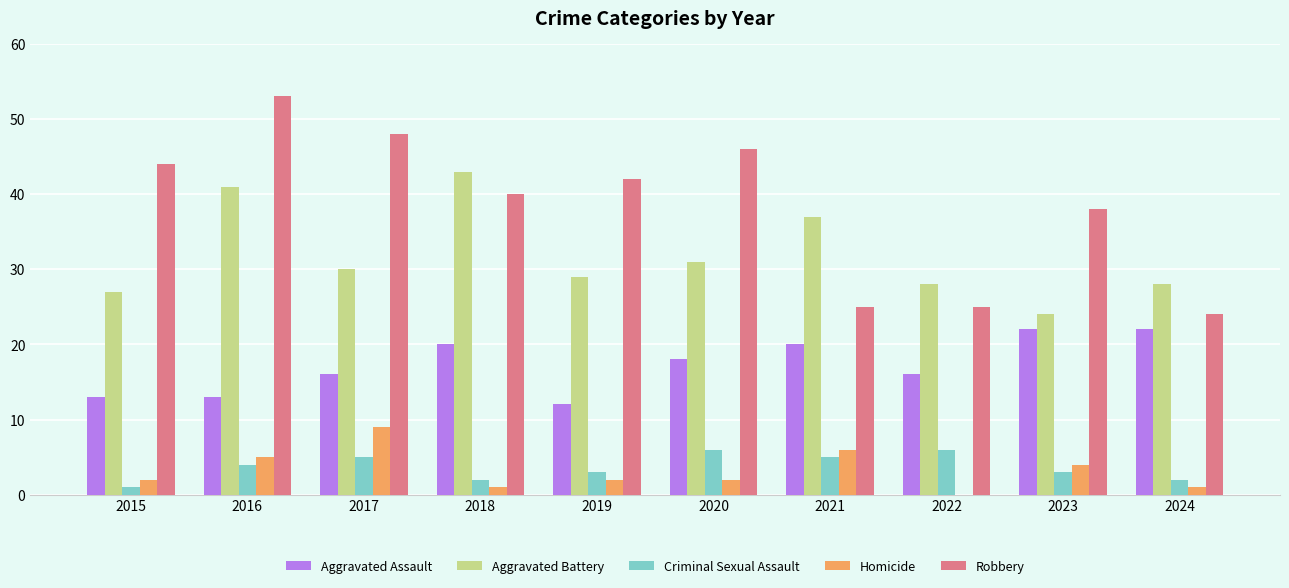

What are all the series names shown in the legend?

Aggravated Assault, Aggravated Battery, Criminal Sexual Assault, Homicide, Robbery